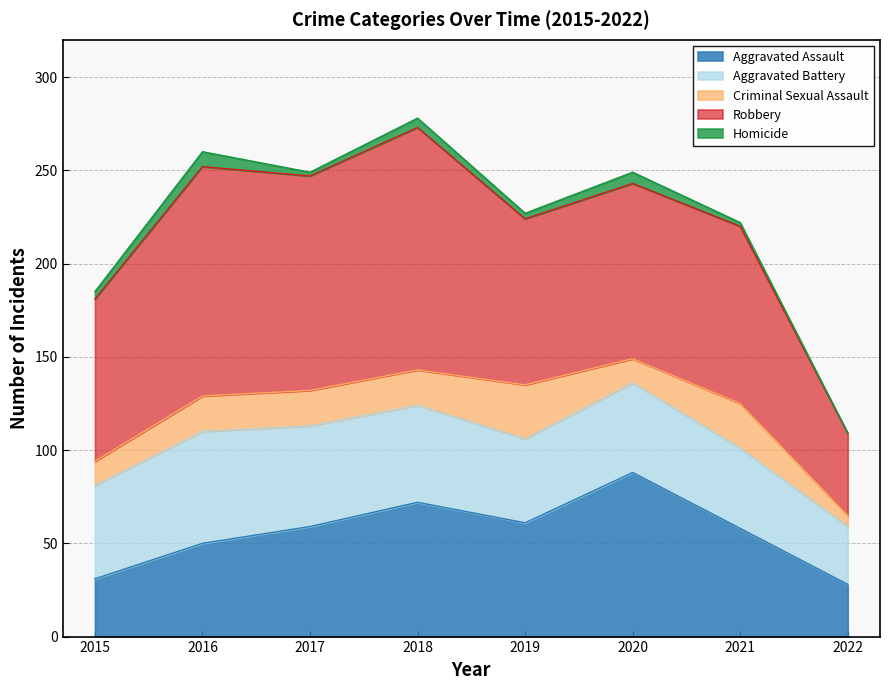

True or false: Homicide and Aggravated Assault intersect in this chart.

False